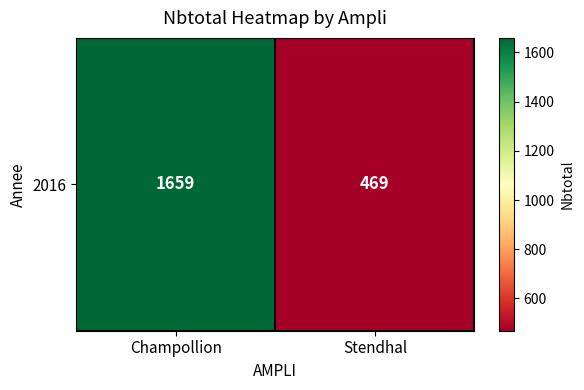

Which has a higher value, Champollion or Stendhal?

Champollion